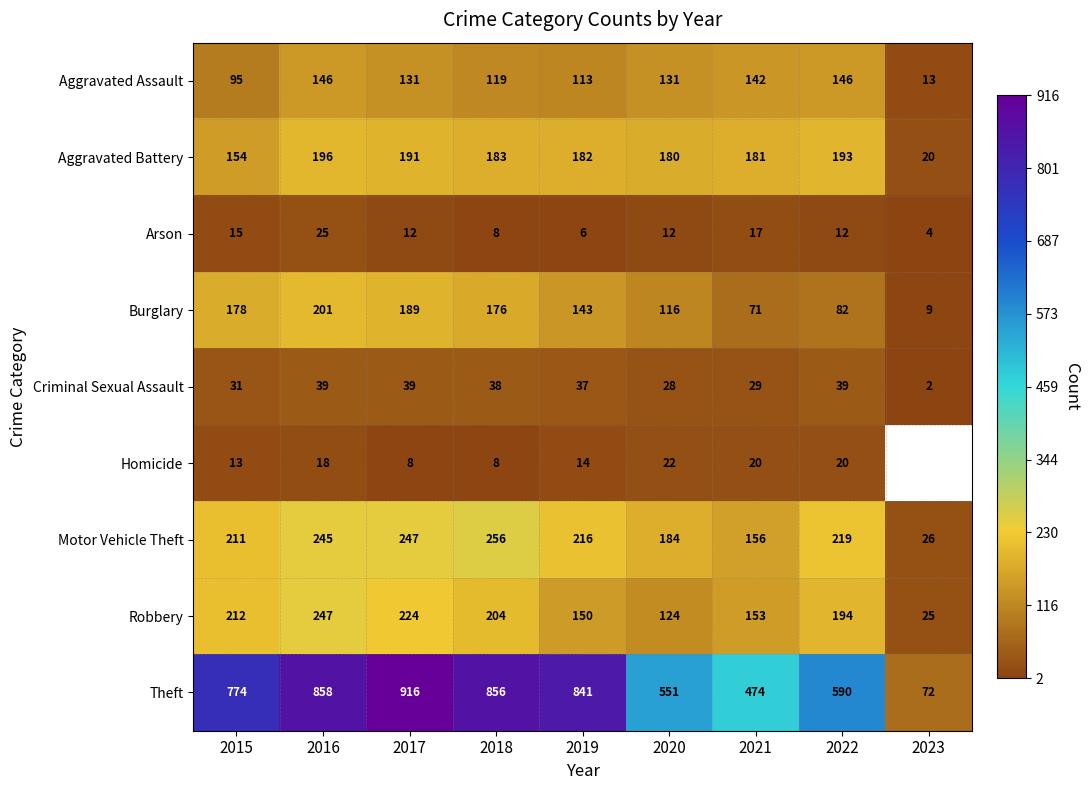

How many data points in Theft are less than 774?

4